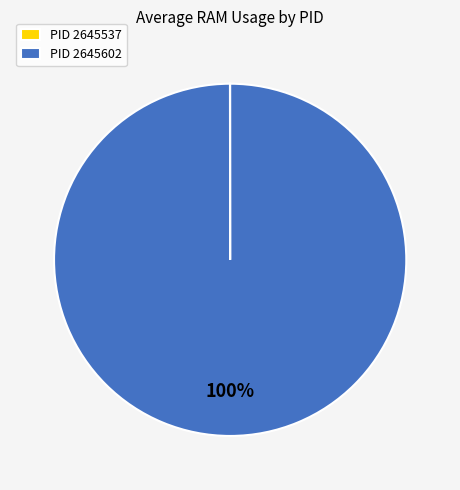

Is it true that PID 2645602 is 100% of the pie?

True